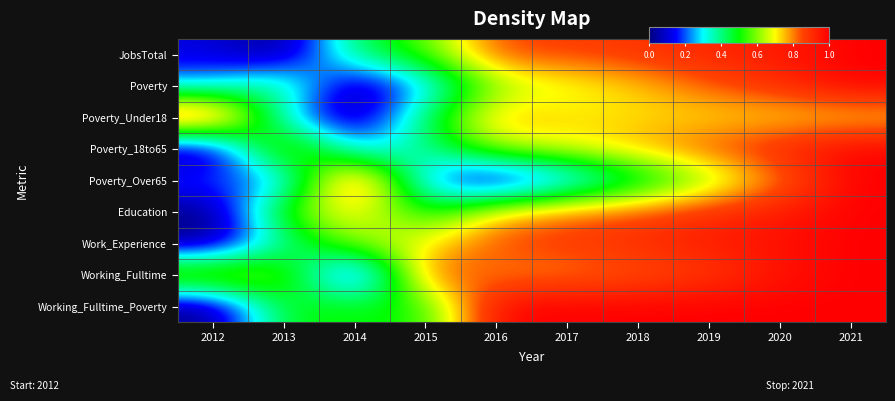

Reading left to right, transcribe all the data shown in this chart.

JobsTotal: 2012=0.1	2013=0.0	2014=0.4	2015=0.6	2016=0.9	2017=0.9	2018=0.9	2019=0.9	2020=0.9	2021=1.0
Poverty: 2012=0.3	2013=0.5	2014=0.0	2015=0.3	2016=0.6	2017=0.7	2018=0.7	2019=0.8	2020=0.9	2021=1.0
Poverty_Under18: 2012=1.0	2013=0.3	2014=0.0	2015=0.4	2016=0.8	2017=0.7	2018=0.7	2019=0.7	2020=0.7	2021=0.7
Poverty_18to65: 2012=0.0	2013=0.7	2014=0.2	2015=0.4	2016=0.7	2017=0.7	2018=0.8	2019=0.8	2020=0.9	2021=1.0
Poverty_Over65: 2012=0.2	2013=0.2	2014=1.0	2015=0.2	2016=0.0	2017=0.2	2018=0.4	2019=0.6	2020=0.8	2021=1.0
Education: 2012=0.0	2013=0.6	2014=0.7	2015=0.5	2016=0.7	2017=0.8	2018=0.8	2019=0.9	2020=0.9	2021=1.0
Work_Experience: 2012=0.0	2013=0.4	2014=0.6	2015=0.7	2016=0.9	2017=0.9	2018=0.9	2019=0.9	2020=1.0	2021=1.0
Working_Fulltime: 2012=0.7	2013=0.6	2014=0.0	2015=0.9	2016=0.8	2017=0.8	2018=0.8	2019=0.9	2020=1.0	2021=1.0
Working_Fulltime_Poverty: 2012=0.0	2013=0.5	2014=0.5	2015=0.5	2016=1.0	2017=1.0	2018=1.0	2019=1.0	2020=1.0	2021=1.0